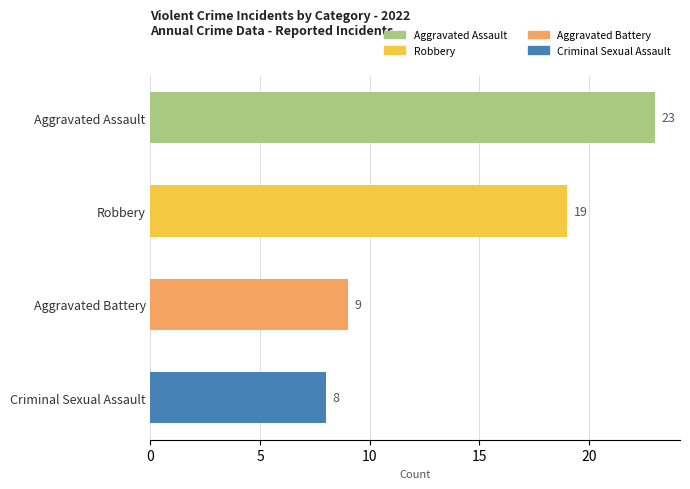

What is the label of the 2nd bar from the bottom?

Aggravated Battery